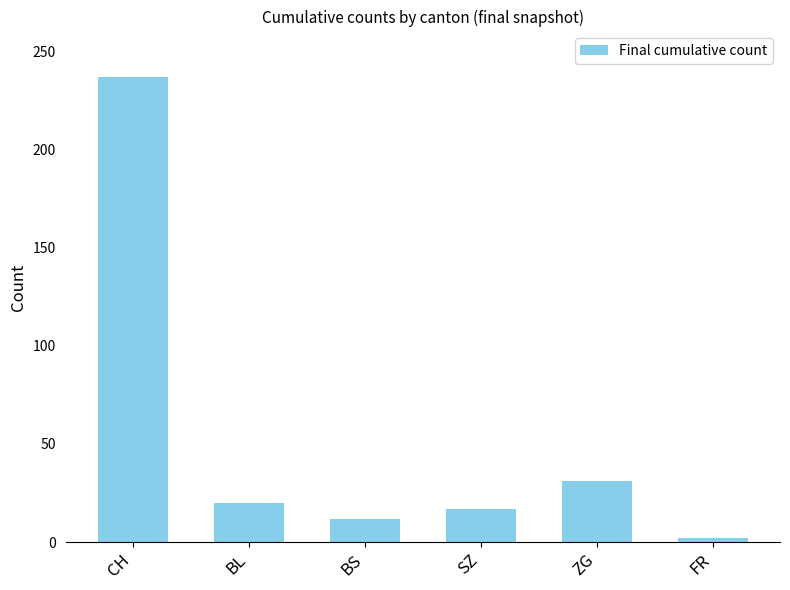

What is the sum of the values at BS and ZG?

43